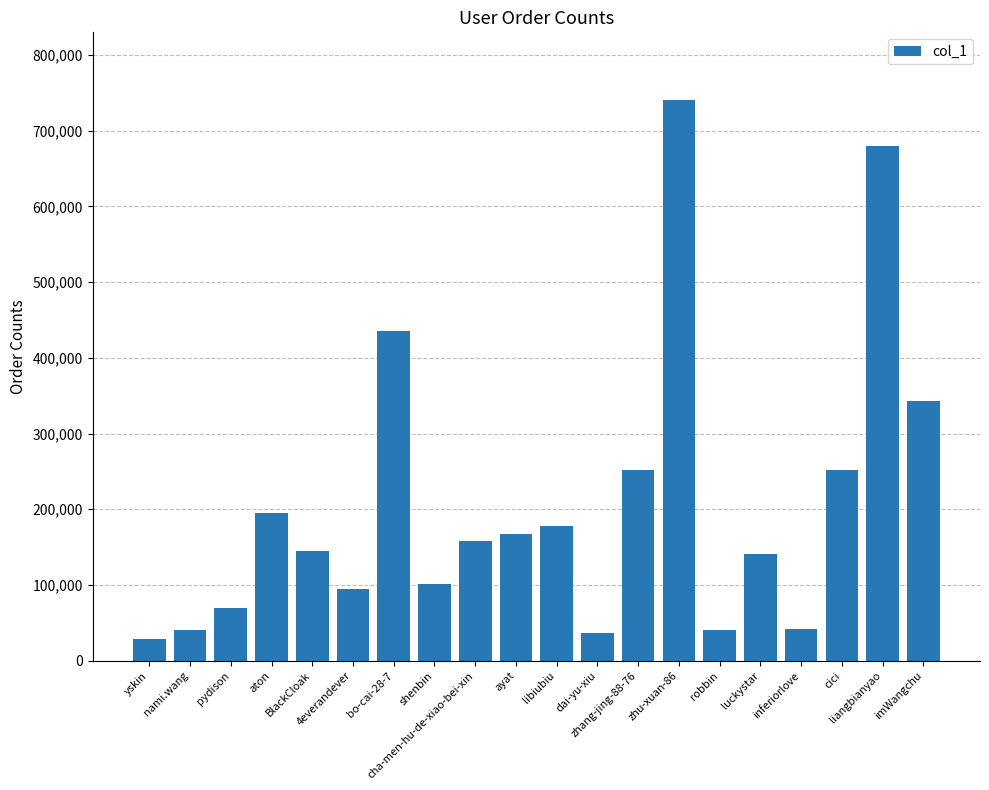

Where is the data nearest to the value 385106?

imWangchu